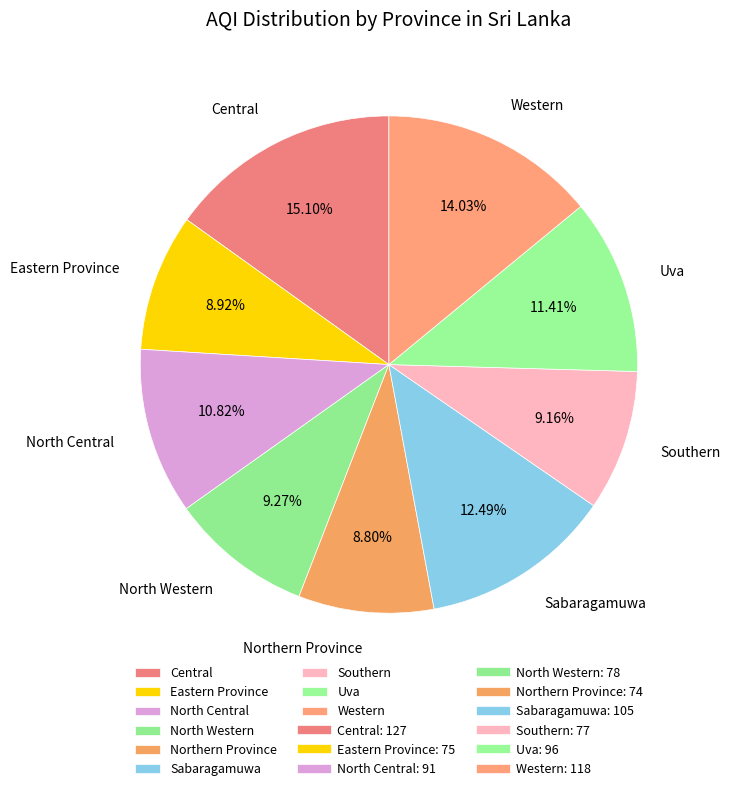

To the nearest percent, what percentage of the pie is Uva?

11%